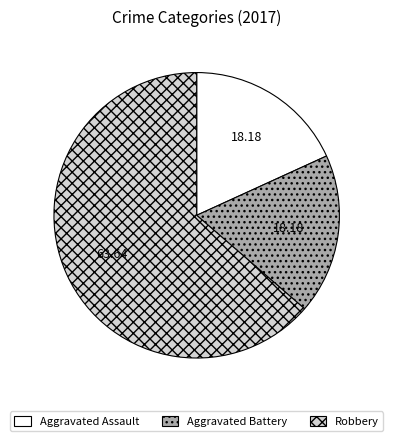

Combined, do Aggravated Battery and Aggravated Assault account for over 50%?

No